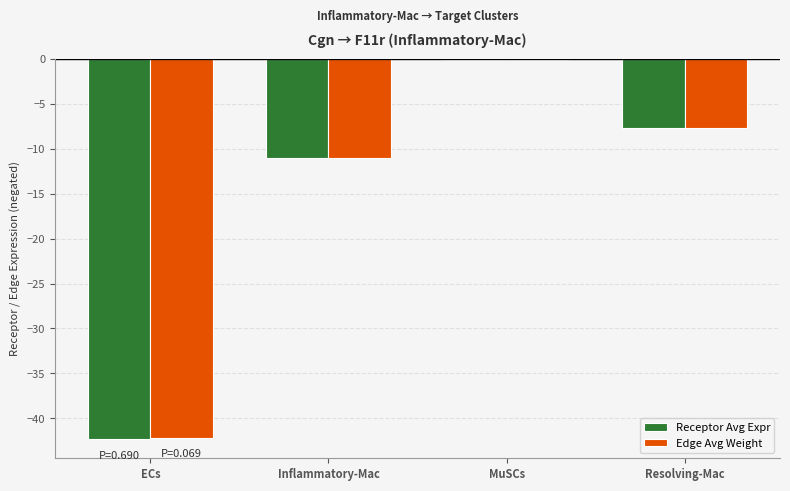

What is the total value across all series at Inflammatory-Mac?

-22.1